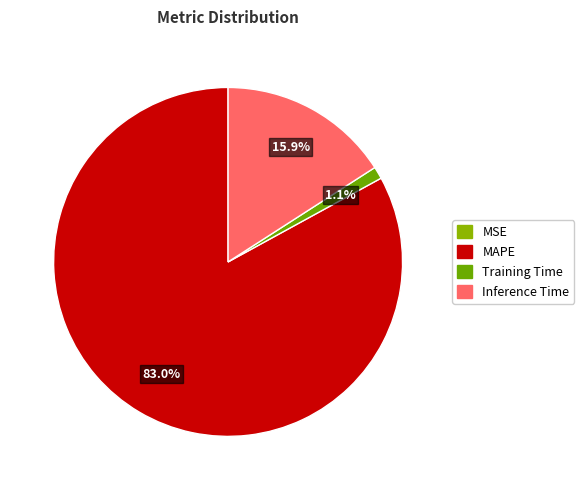

What percentage do Inference Time and MSE together represent?

15.9%